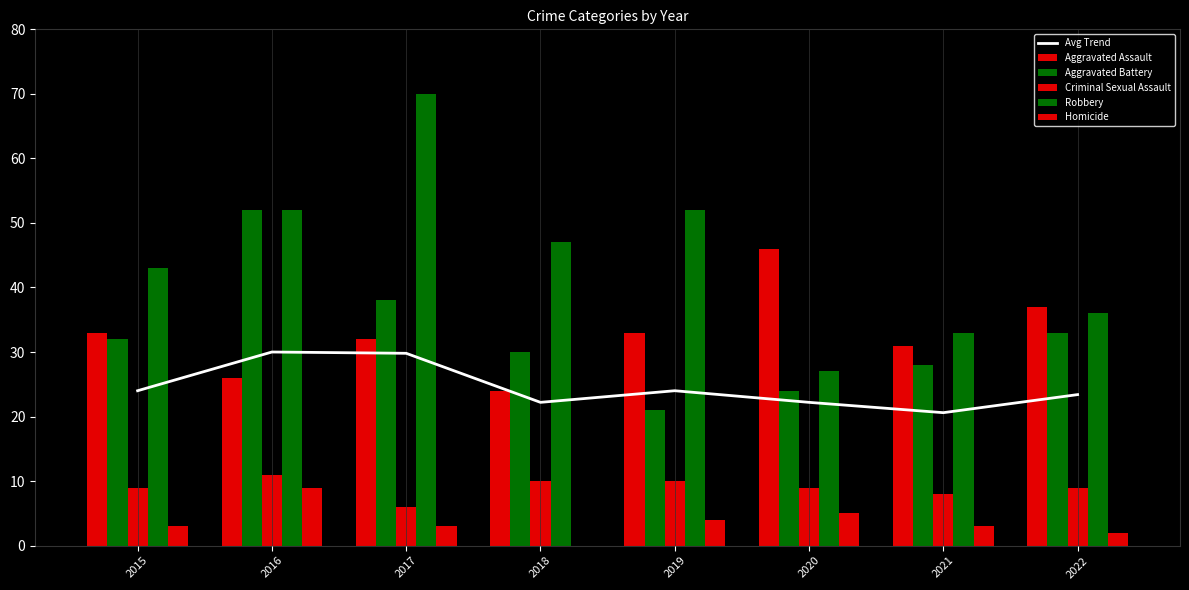

The value of Avg Trend at 2022 is 23.4. True or false?

True